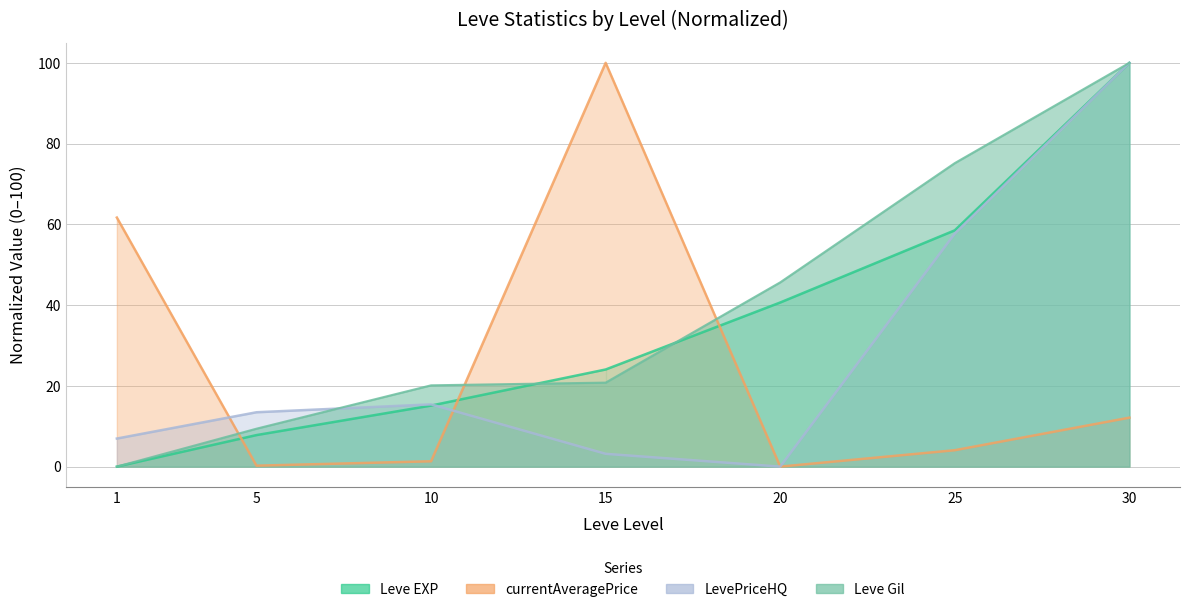

What is the value of the Leve EXP point at the 6th from the left?

58.5